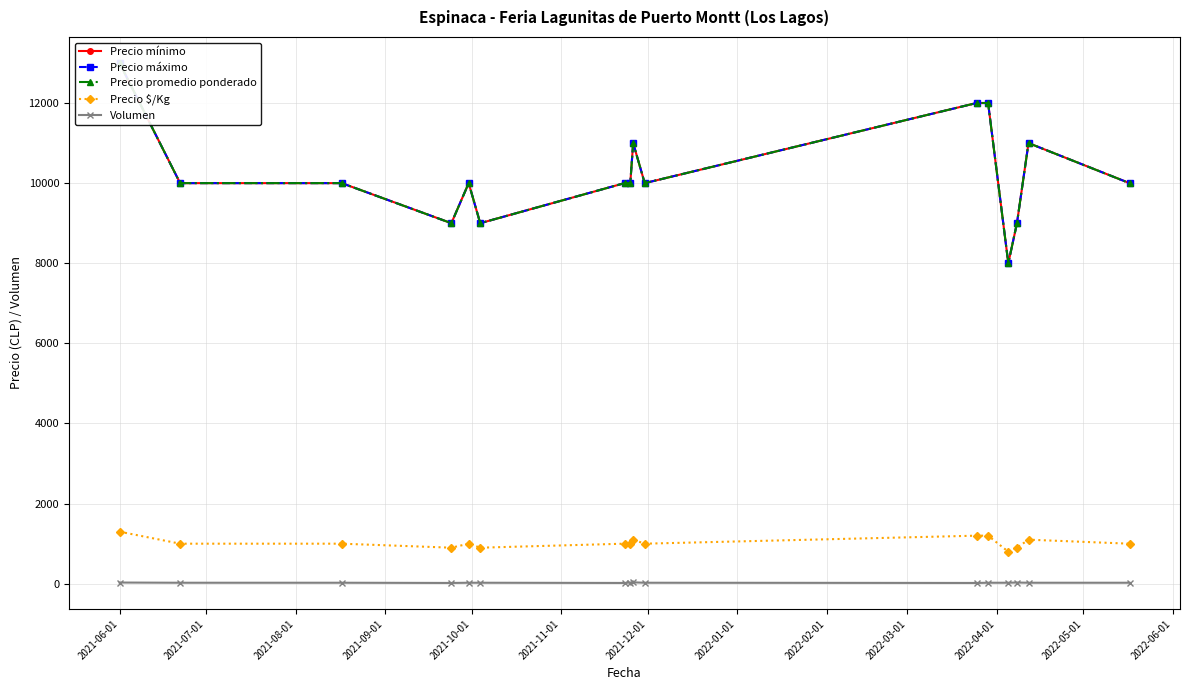

True or false: Precio promedio ponderado and Volumen cross at least once.

False